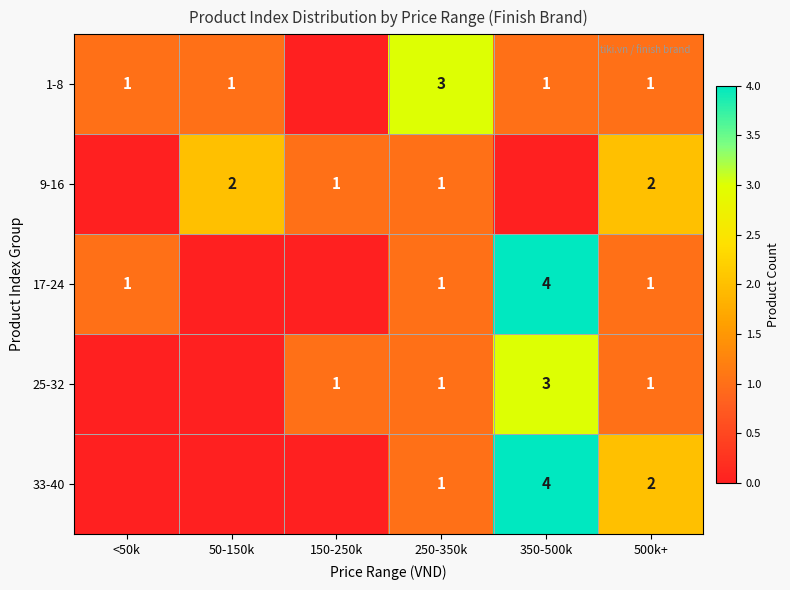

What is the sum of the 1-8 values at 250-350k and <50k?

4